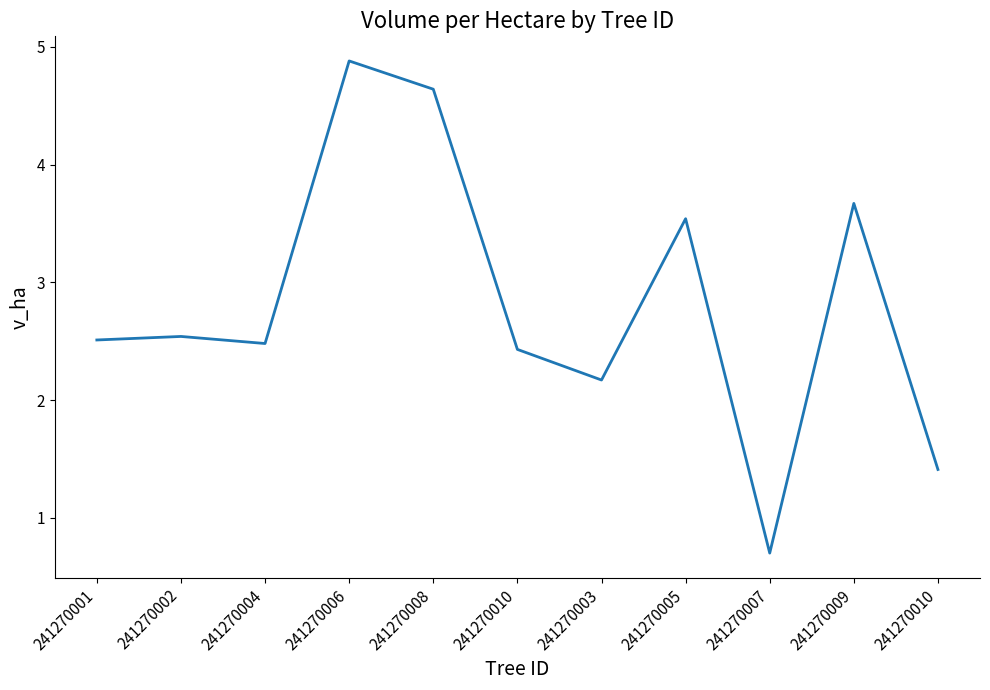

Which has a higher value, 241270002 or 241270001?

241270002